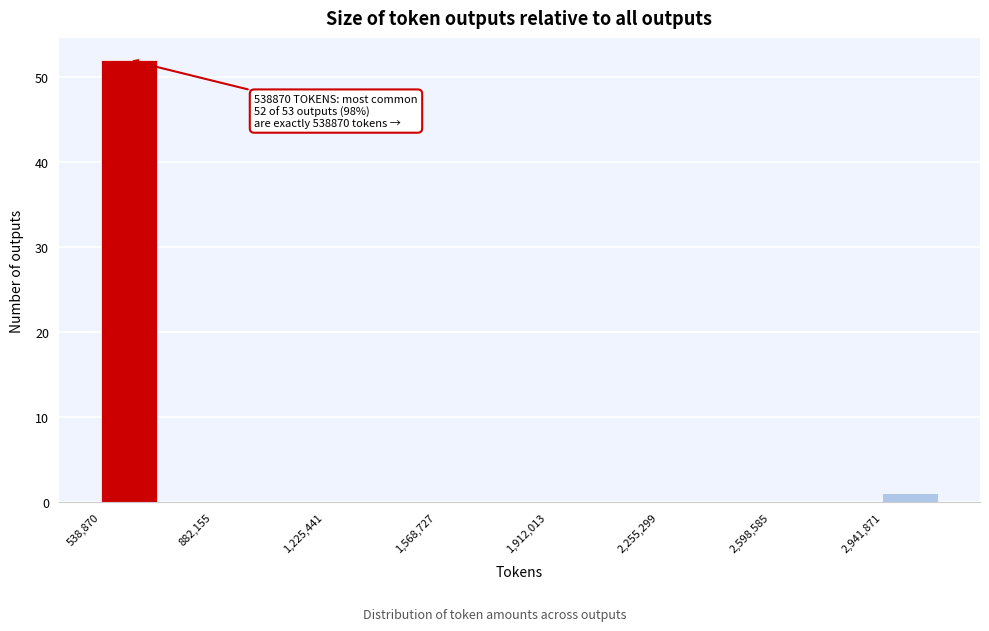

Around what value on the x-axis is the tallest bar? Give the approximate position of its centre, as read against the axis.

600000